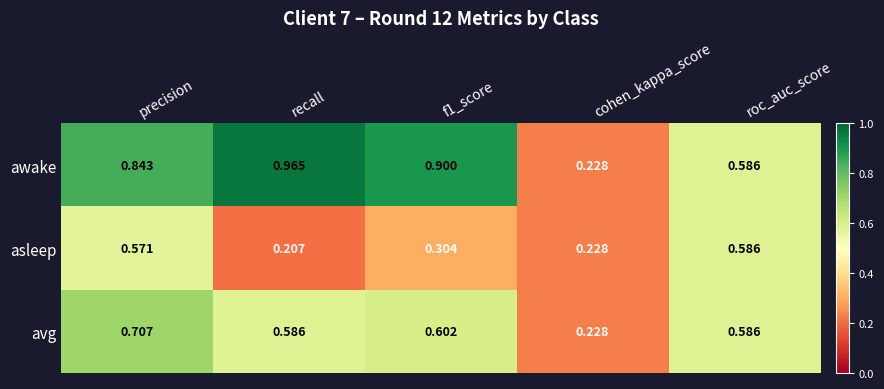

Rank the series by their maximum value, from lowest to highest.

asleep, avg, awake